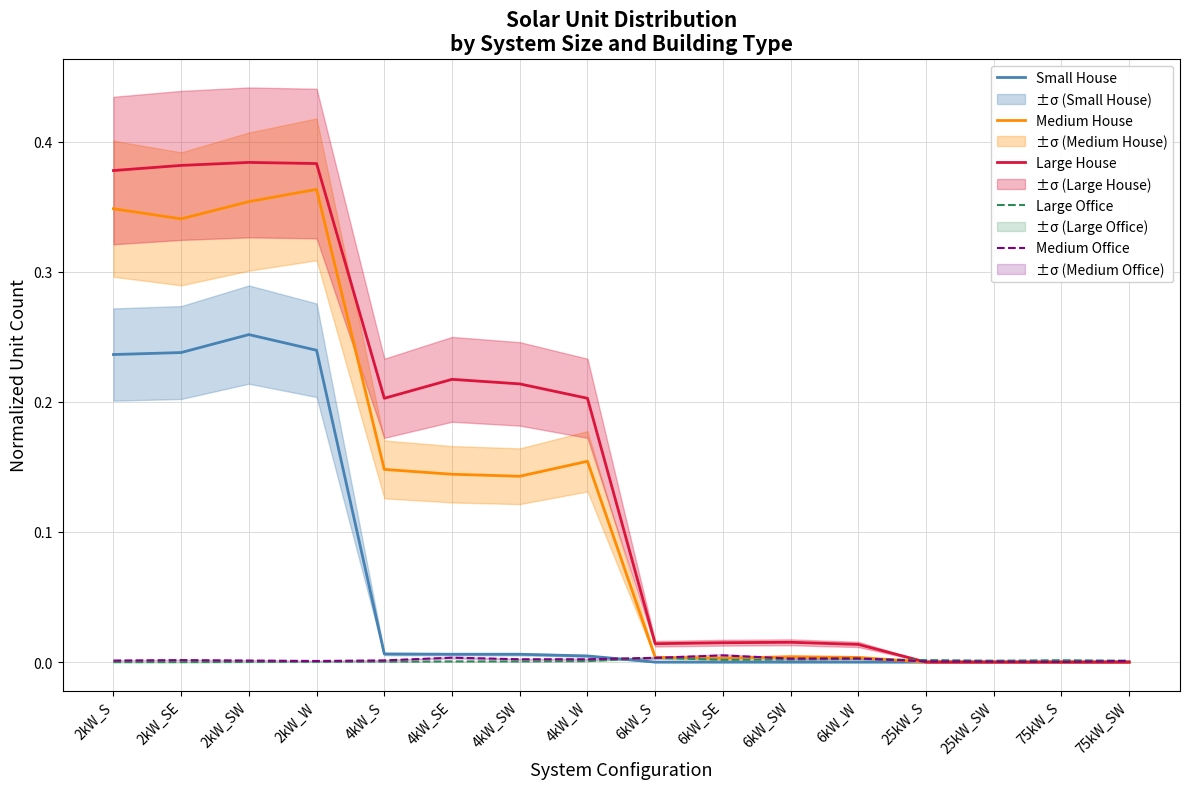

The value of Medium Office at 6kW_S is 0.0. True or false?

True